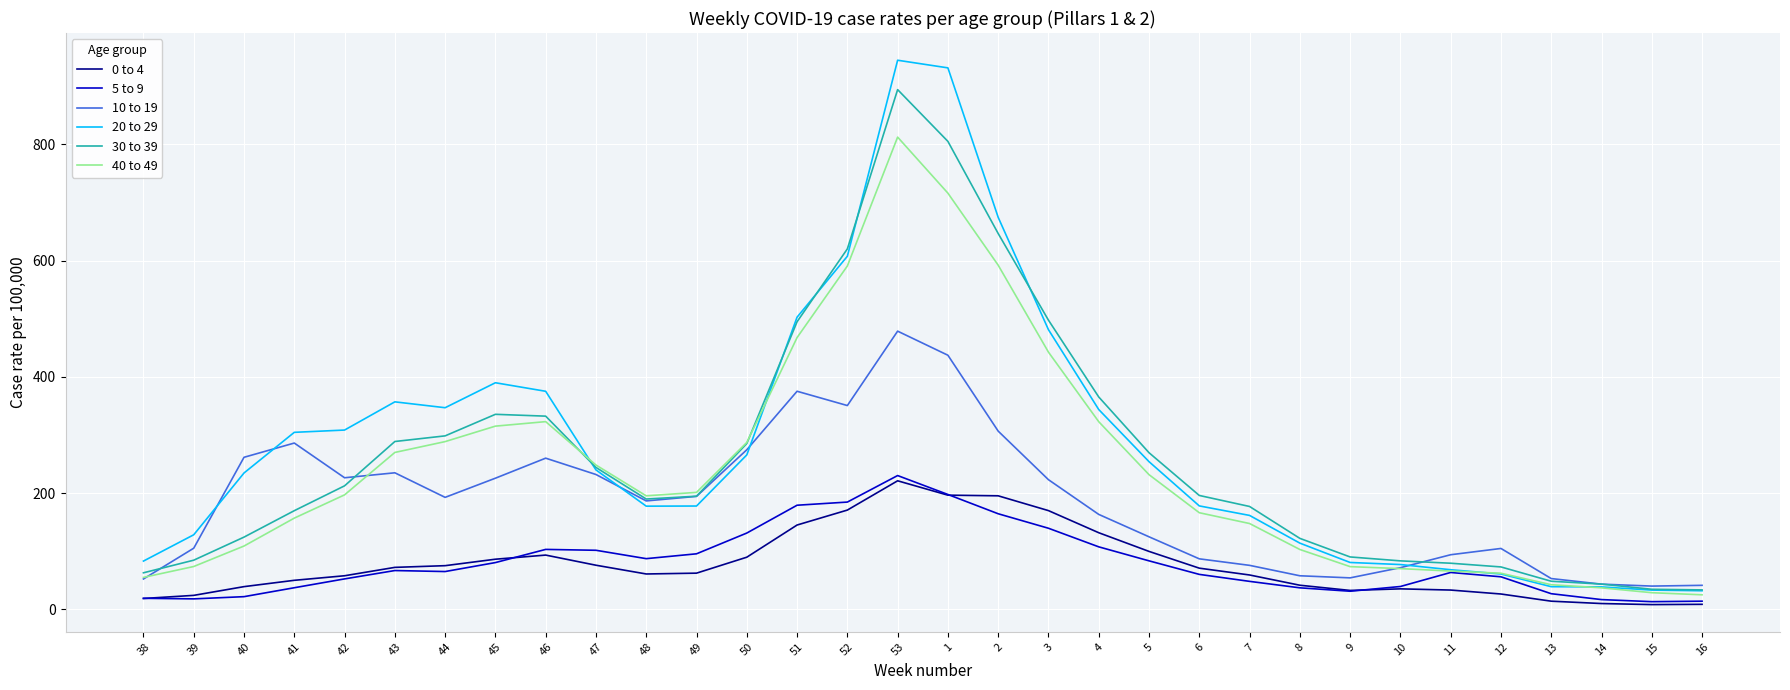

Is it true that 30 to 39 equals 332.4 at 46?

True